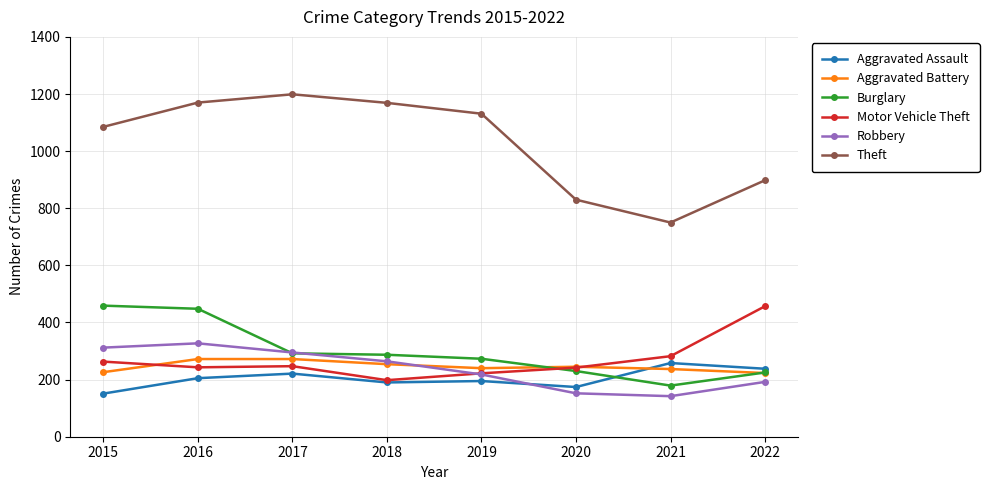

Between which two adjacent categories do Aggravated Battery and Motor Vehicle Theft first intersect?

2015 and 2016